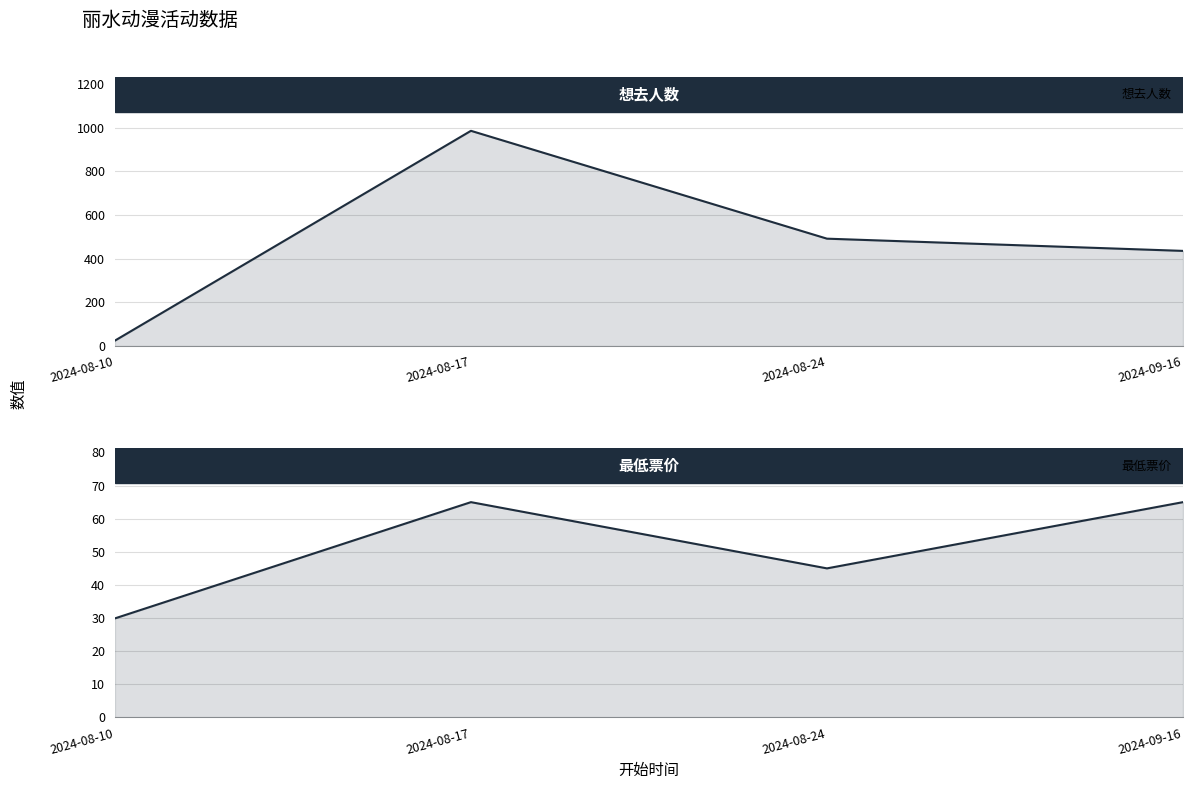

What position from the left is 2024-09-16?

4